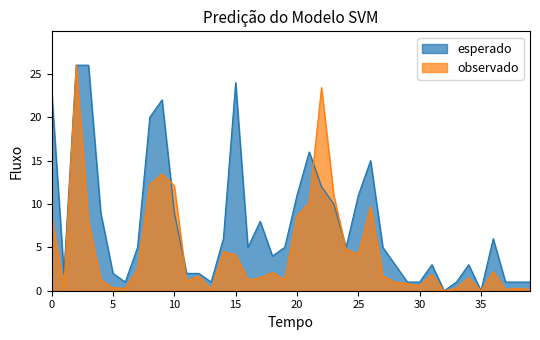

Does the chart display data point markers on the line(s)?

No